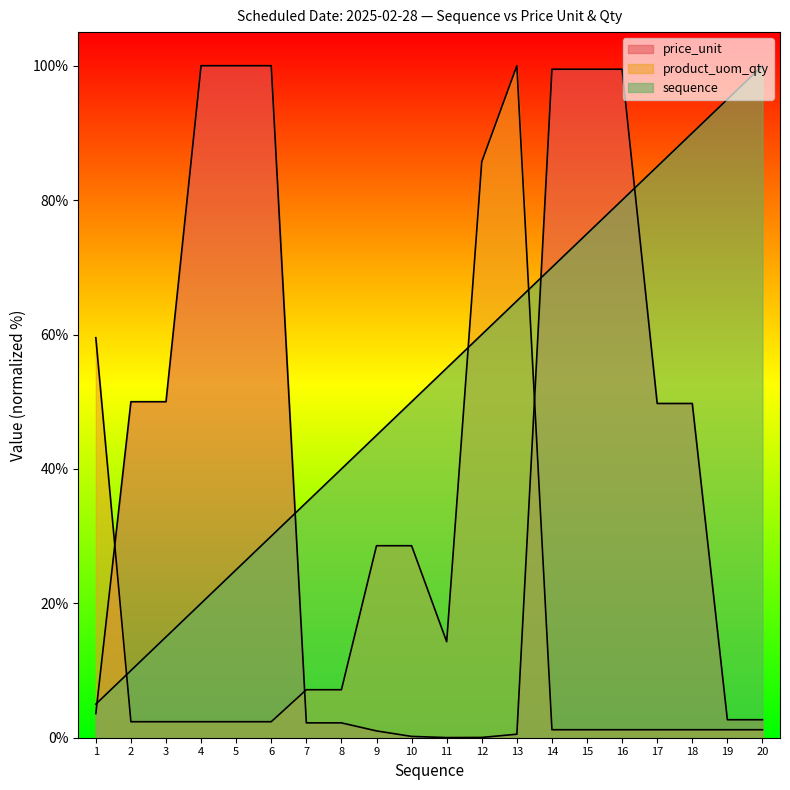

What is the difference between the maximum and minimum values in the price_unit series?

100.0